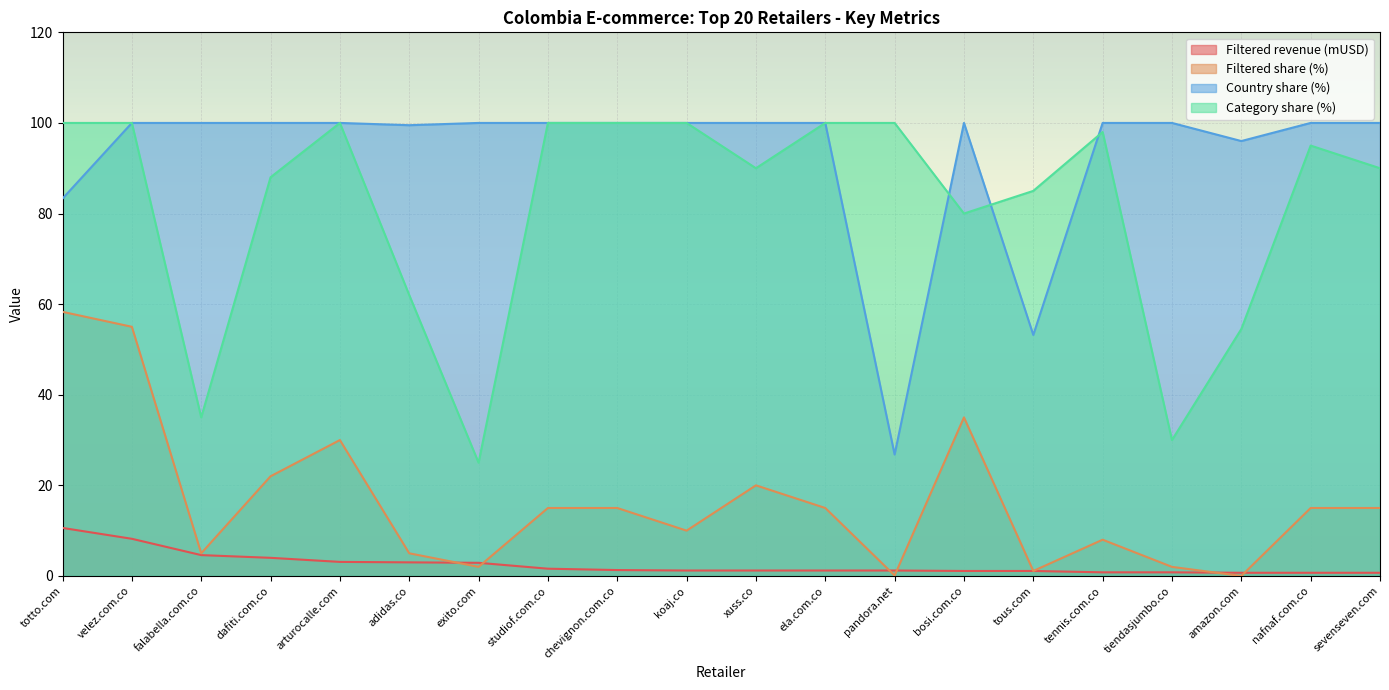

True or false: Filtered share (%) and Filtered revenue (mUSD) intersect in this chart.

True